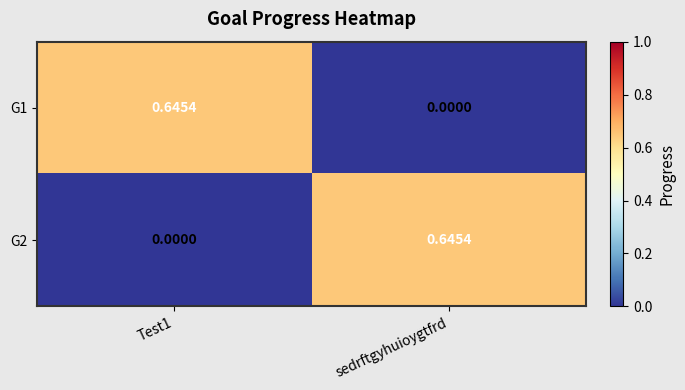

At which label is G1 closest to 0?

sedrftgyhuioygtfrd